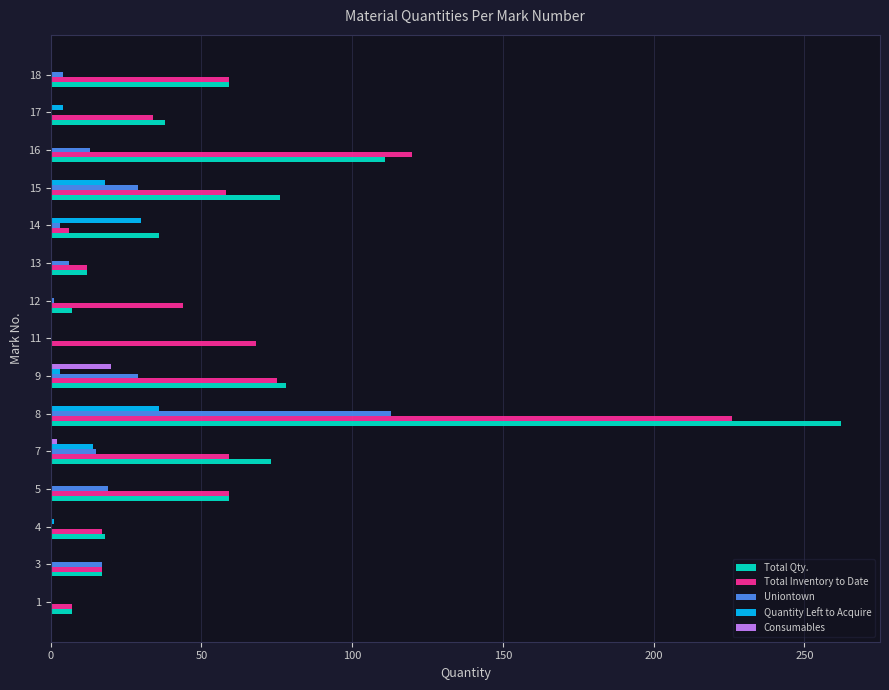

How many series are shown in this chart?

5